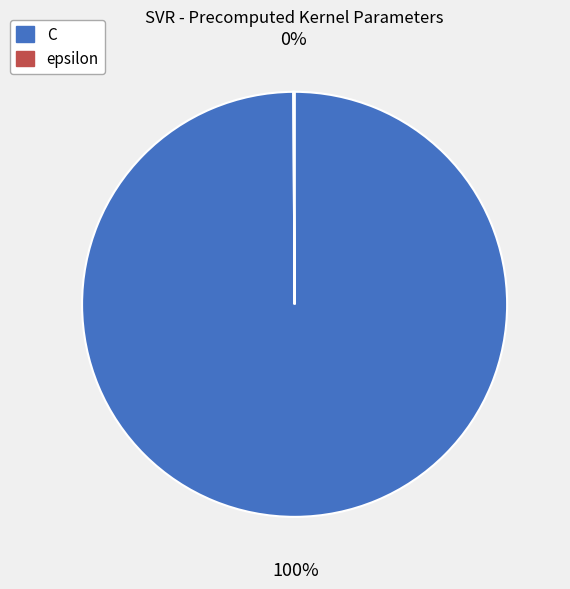

To the nearest percent, what is the average slice percentage?

50%